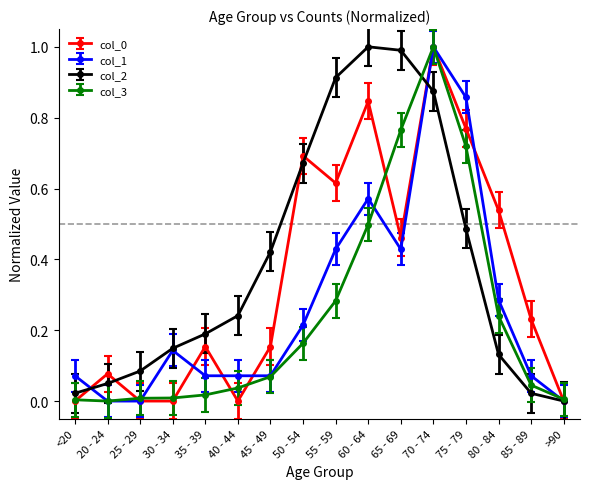

True or false: col_2 has more than 2 interior local peaks.

False